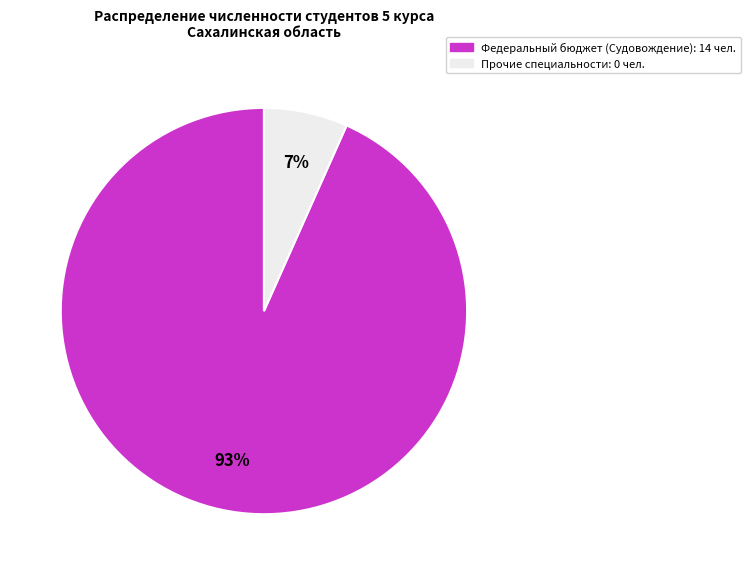

To the nearest percent, what is the average slice percentage?

50%